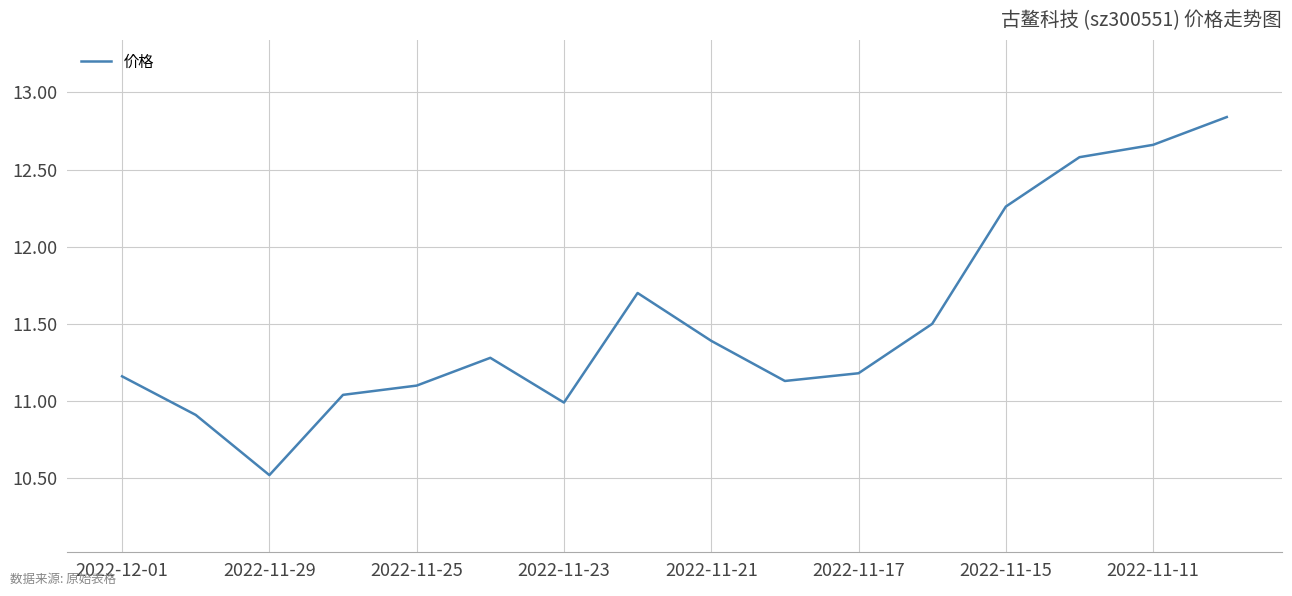

What is the minimum value shown in the chart?

10.5